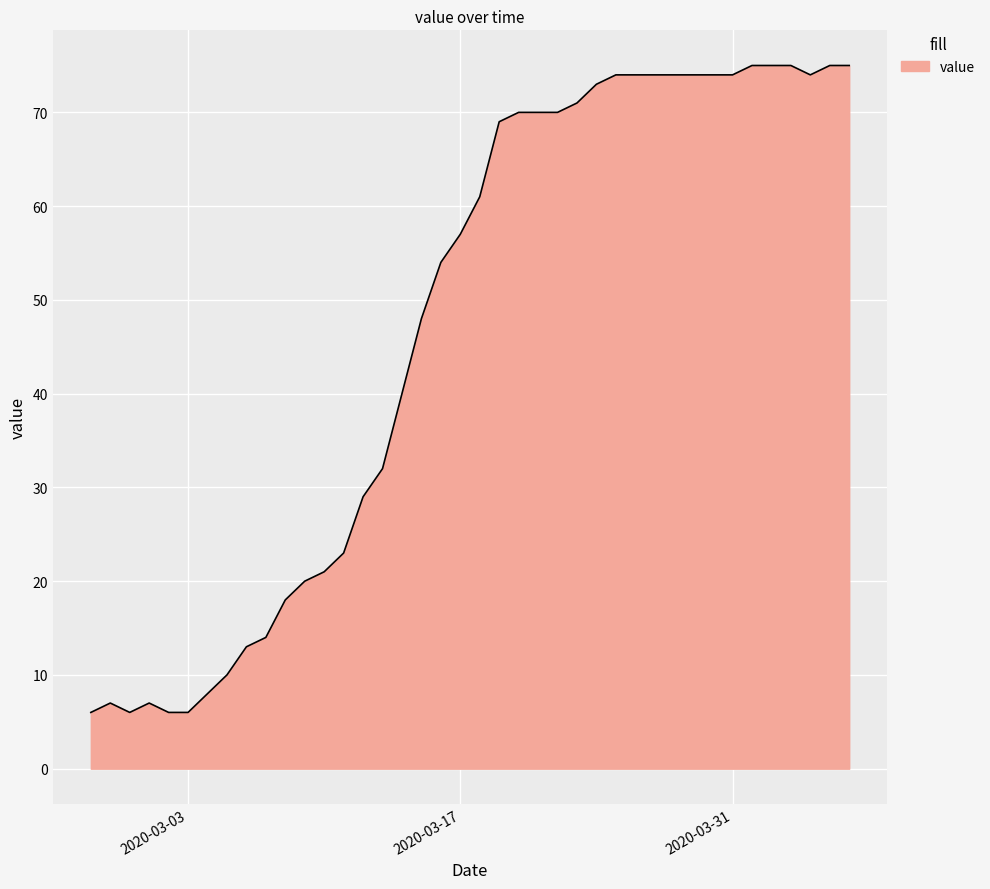

What is the difference between the maximum and minimum values?

69